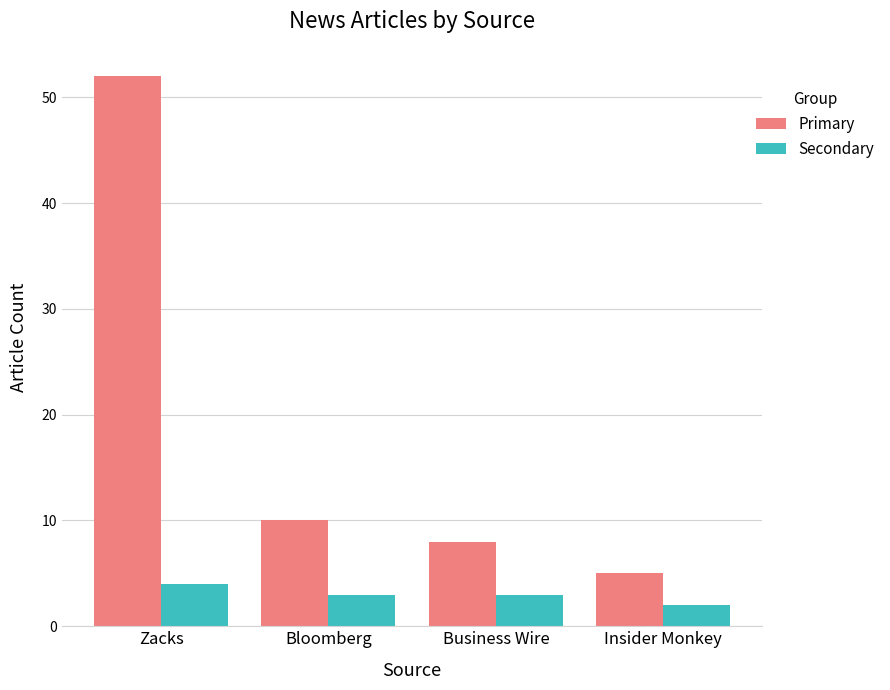

Which series has the widest spread of values?

Primary